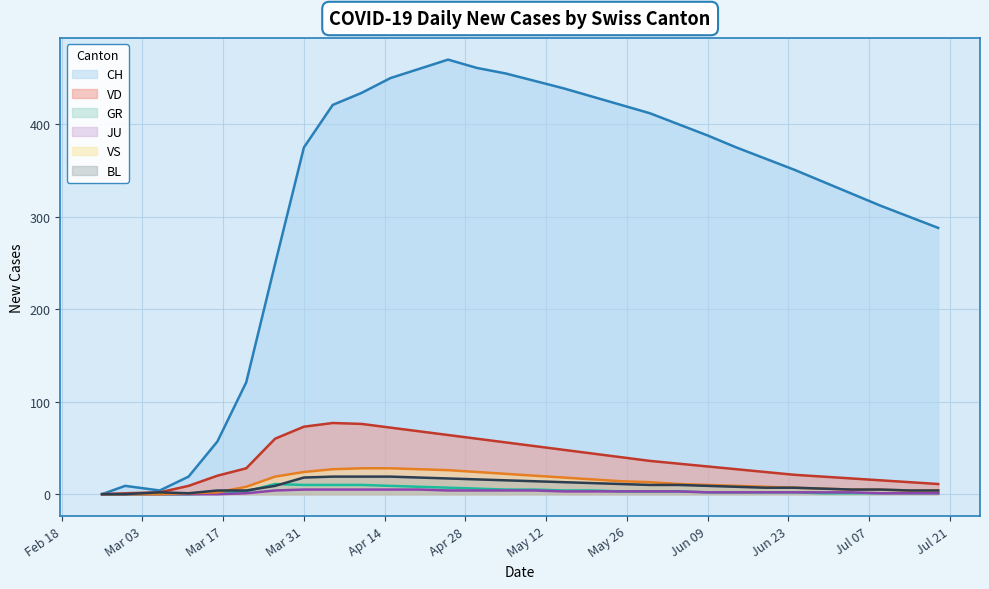

The value of JU at 2020-04-25 is 4. True or false?

True